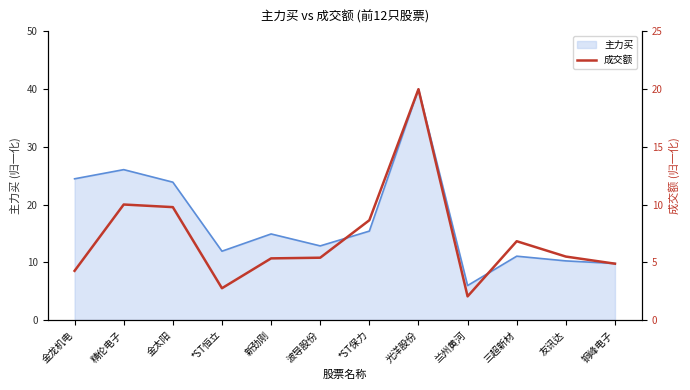

The chart shows a value of 4.5 at 光洋股份. True or false?

False